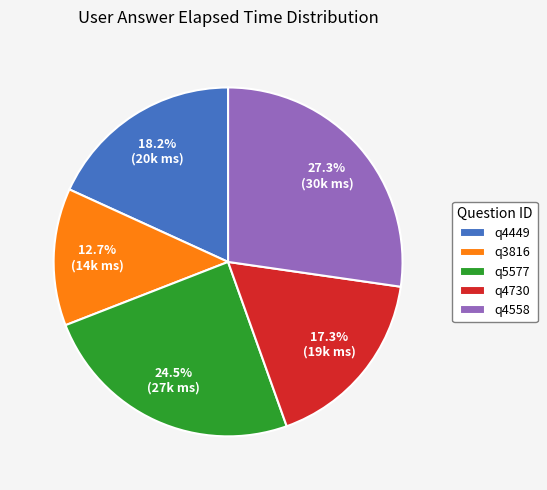

What is the largest slice in the pie chart?

q4558